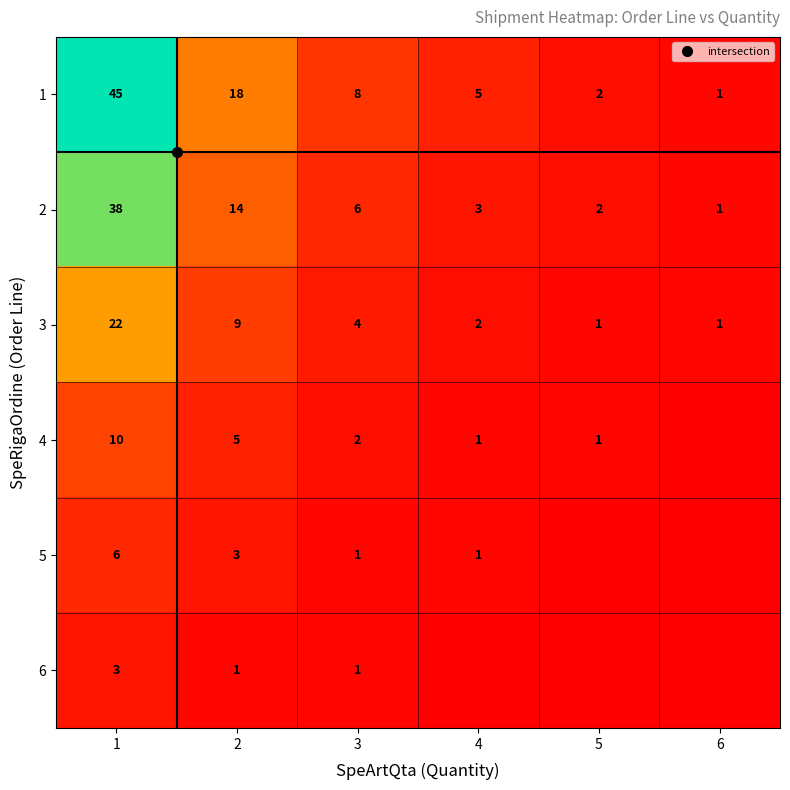

Which series changed the most between 1 and 5?

1